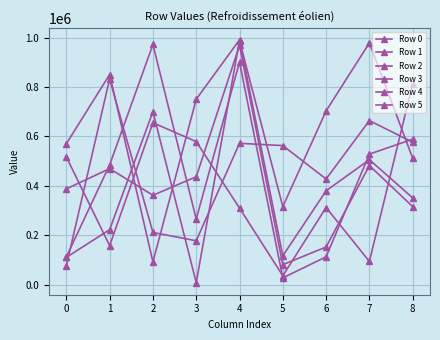

What is the minimum value shown in the chart?

8406